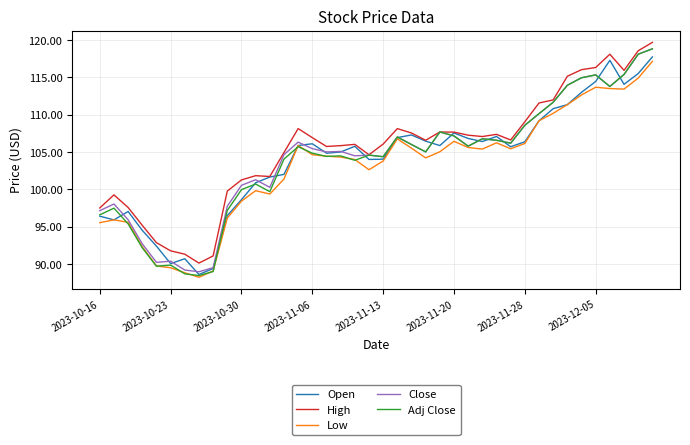

Which series has the widest spread of values?

Adj Close